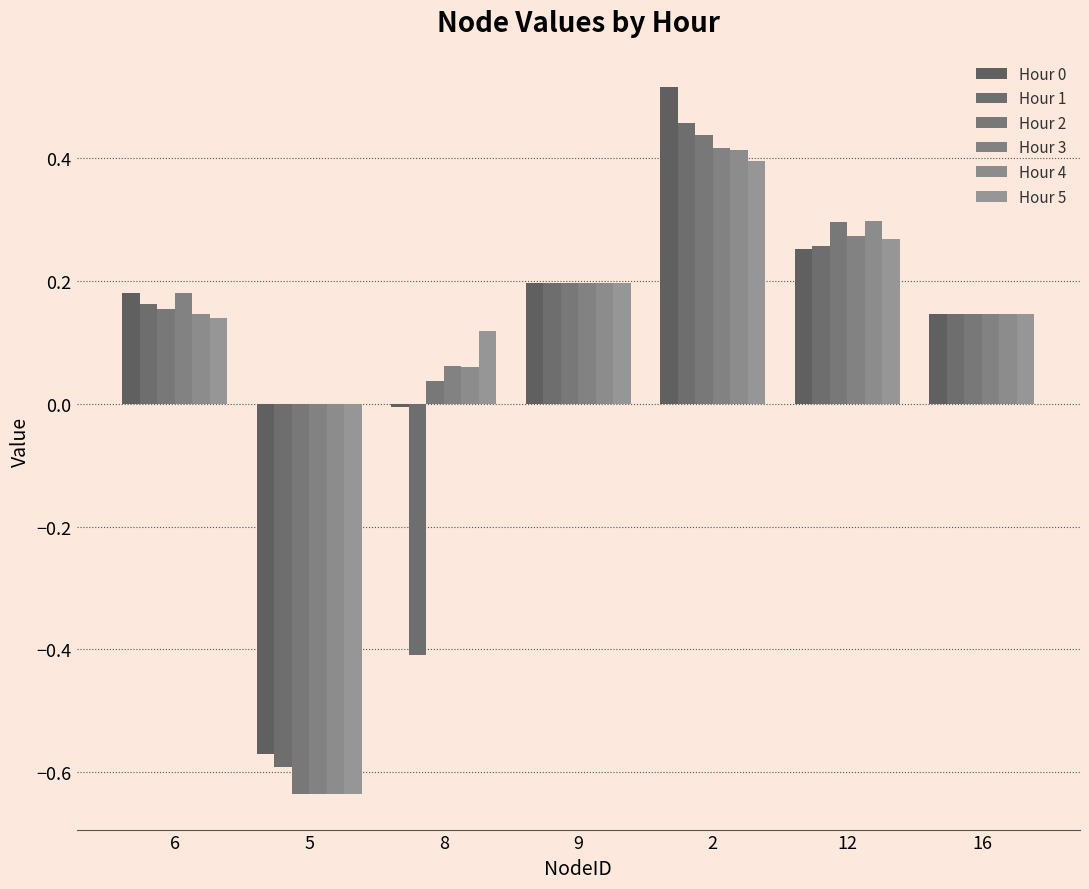

Where does the Hour 3 series first go above 0?

6